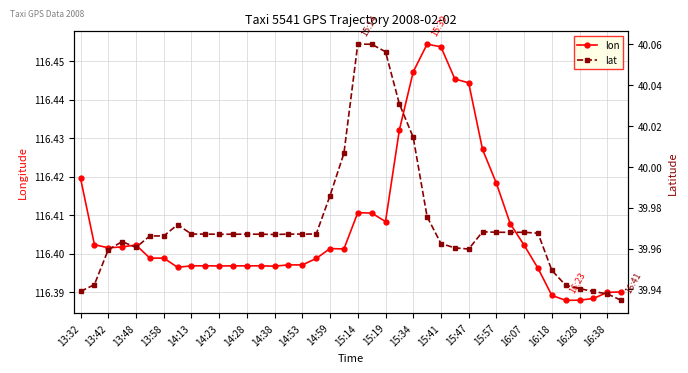

True or false: lon has more than 0 points higher than both neighbors.

True